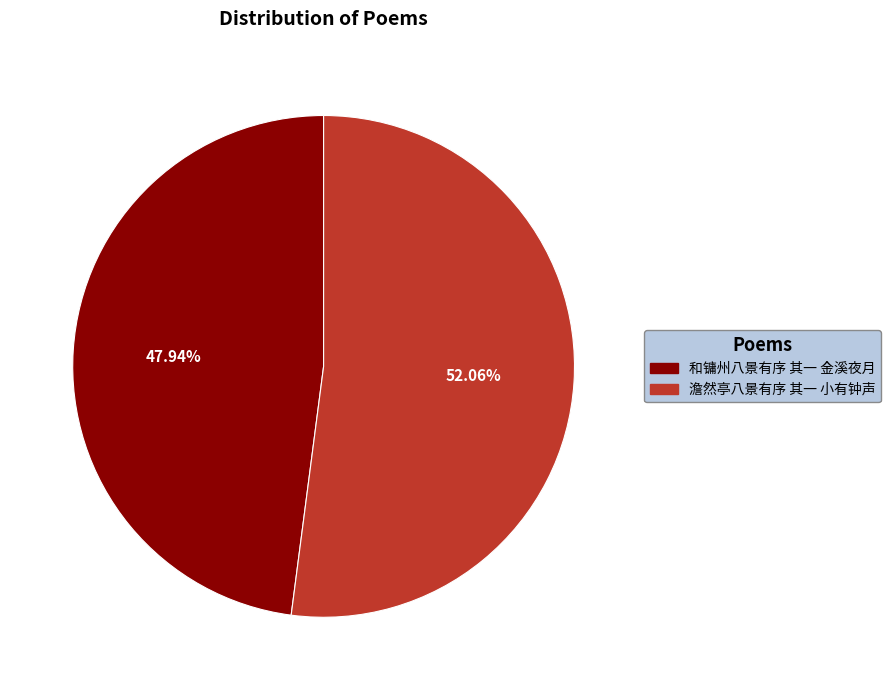

Approximately how many times larger is the value at 澹然亭八景有序 其一 小有钟声 compared to 和镛州八景有序 其一 金溪夜月?

1.1